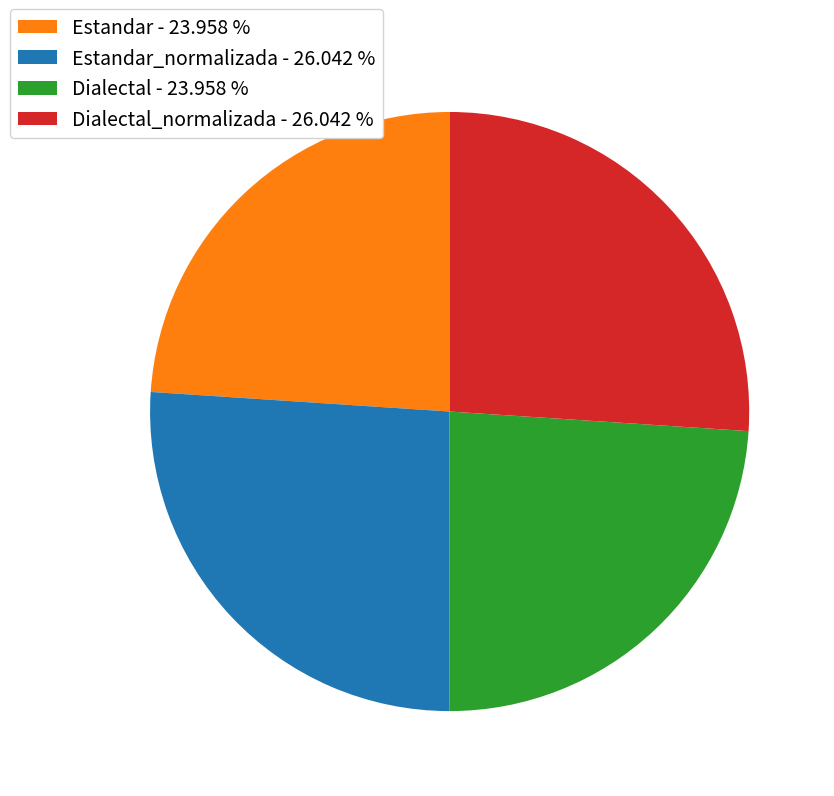

Between Estandar_normalizada - 26.042 % and Estandar - 23.958 %, which is larger?

Estandar_normalizada - 26.042 %